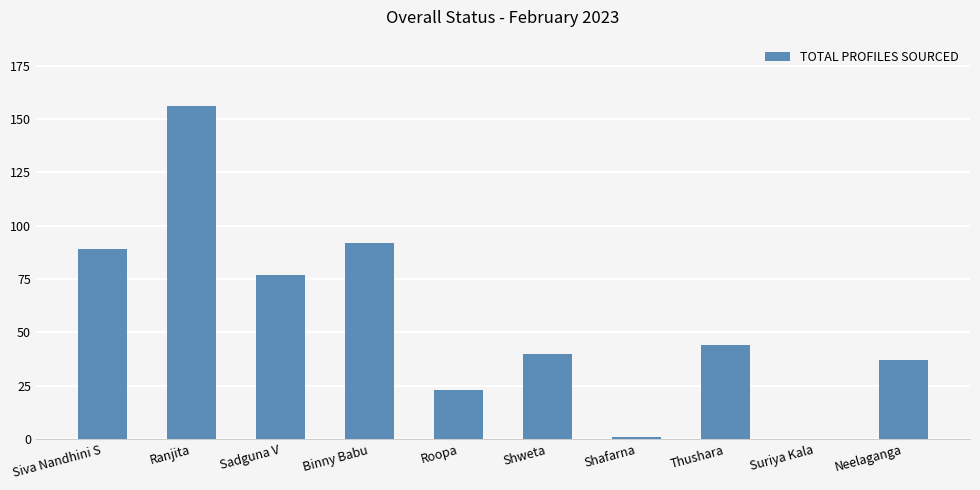

Which category has the highest value across all series?

Ranjita